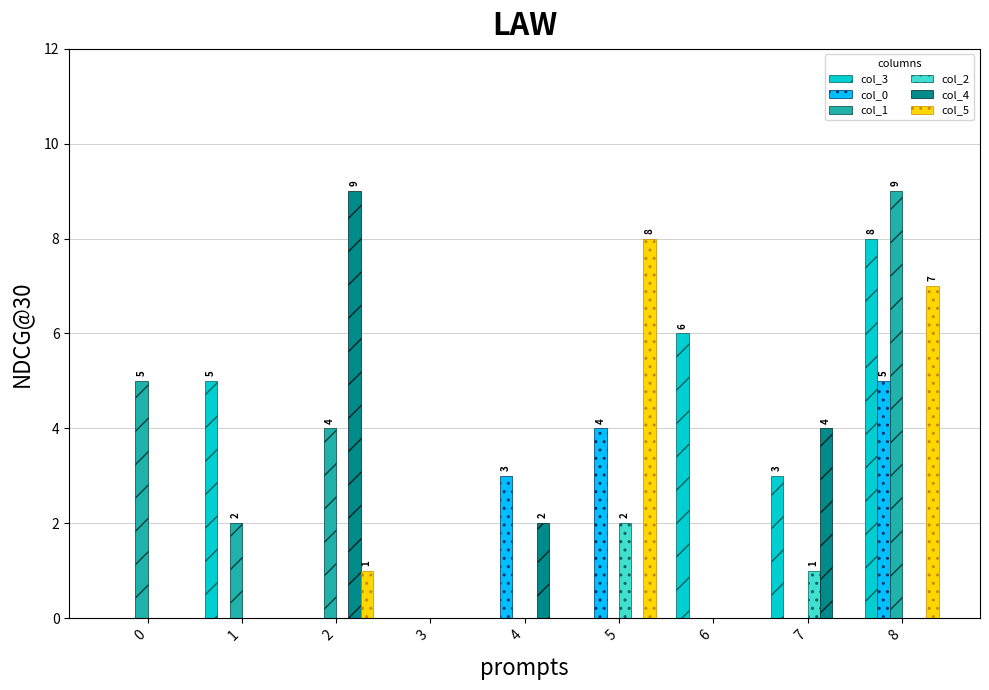

At which label is col_1 closest to 4?

2